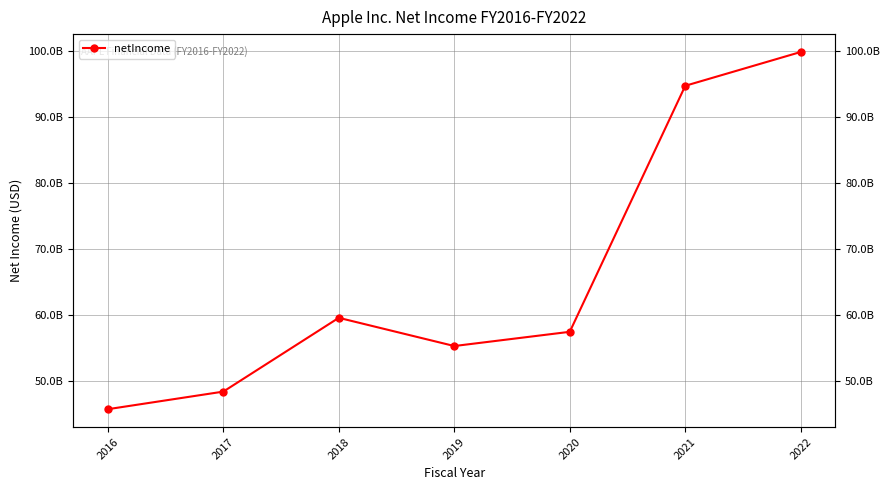

What is the difference between the maximum and minimum values?

54116000000